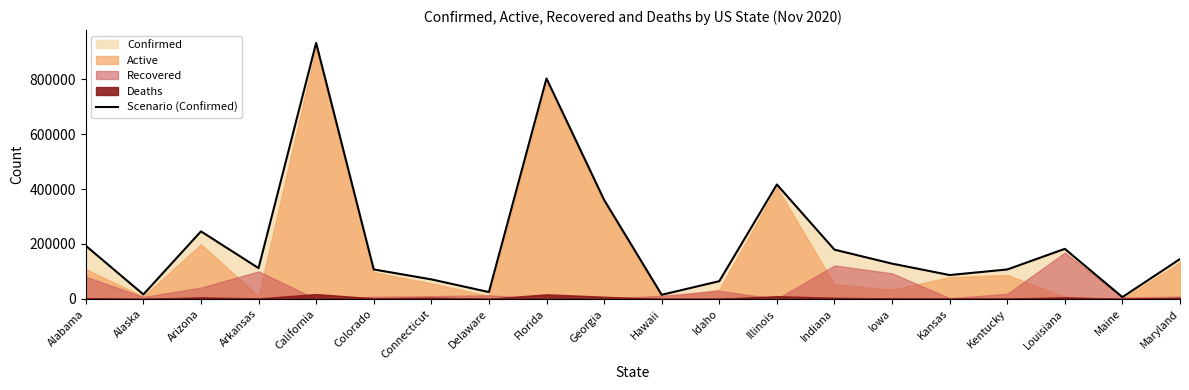

Does the chart have visible grid lines?

No